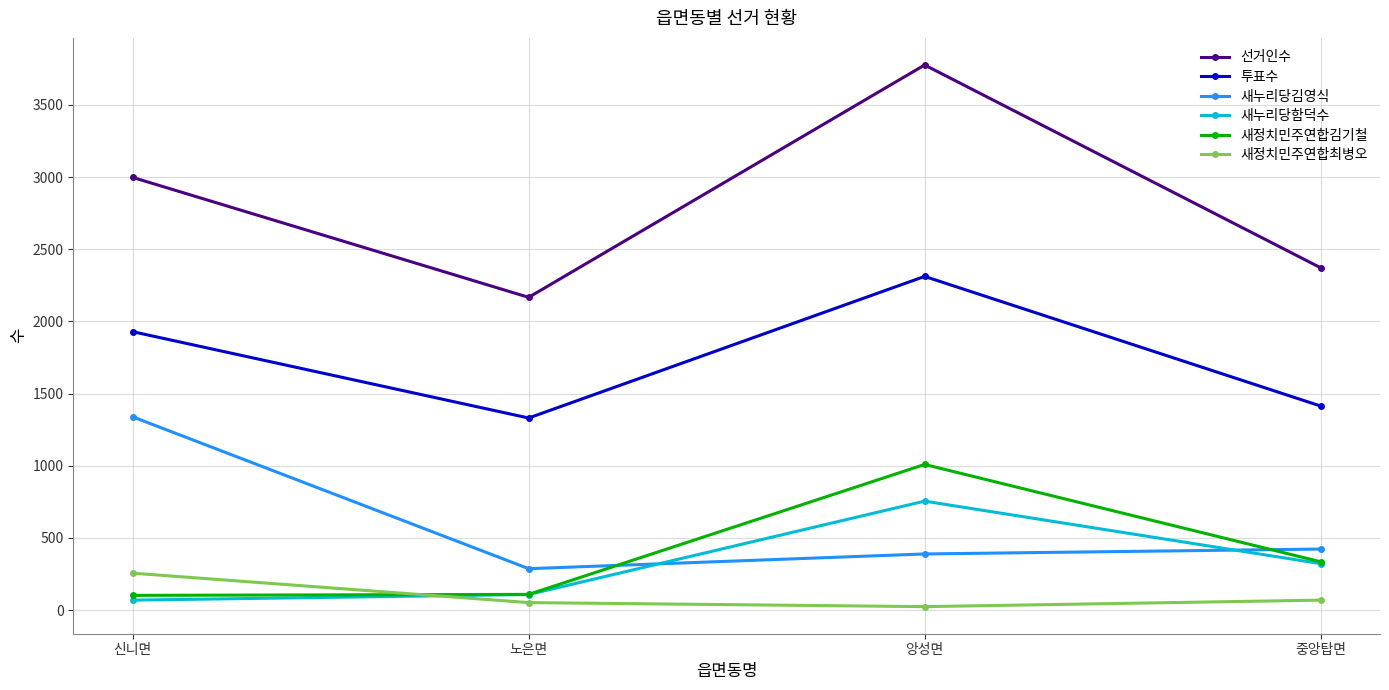

Which series changed the most between 신니면 and 중앙탑면?

새누리당김영식